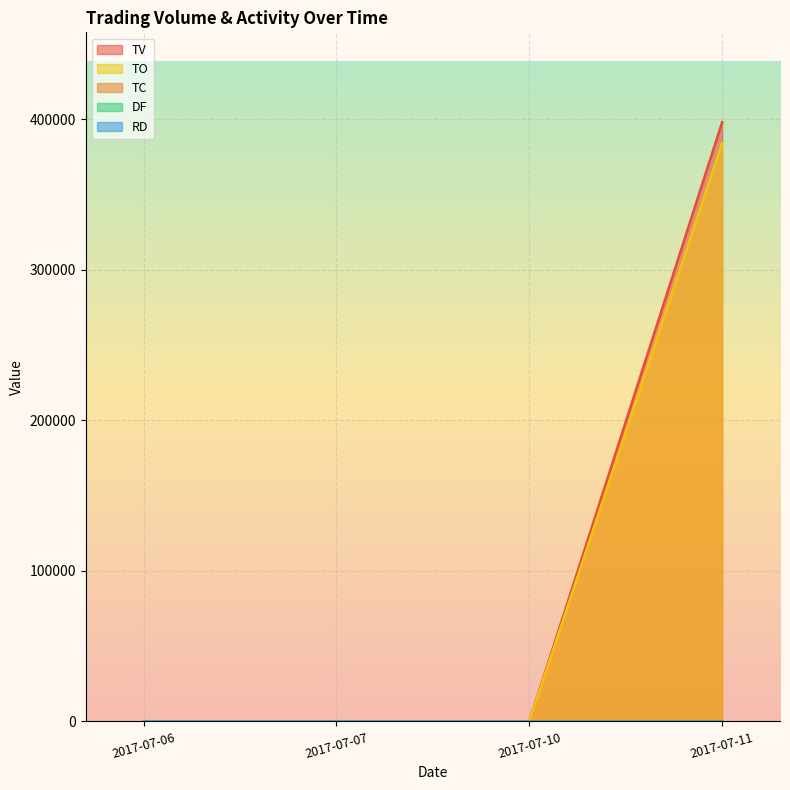

Is the value of TV at 2017-07-06 greater than the value of TC at 2017-07-06?

No